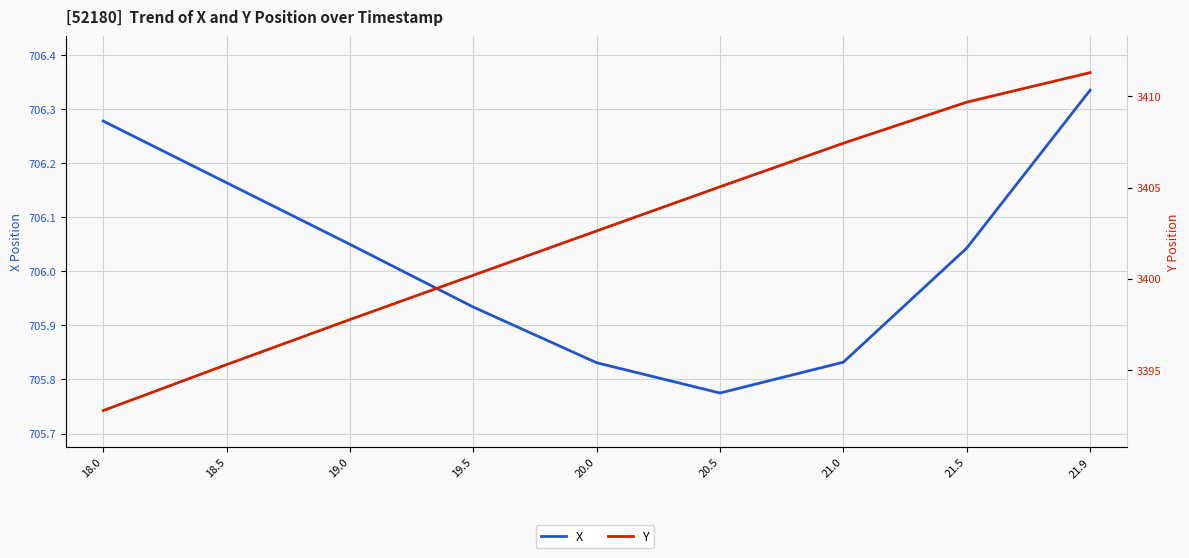

What is the total value across all series at 20.0?

4108.5